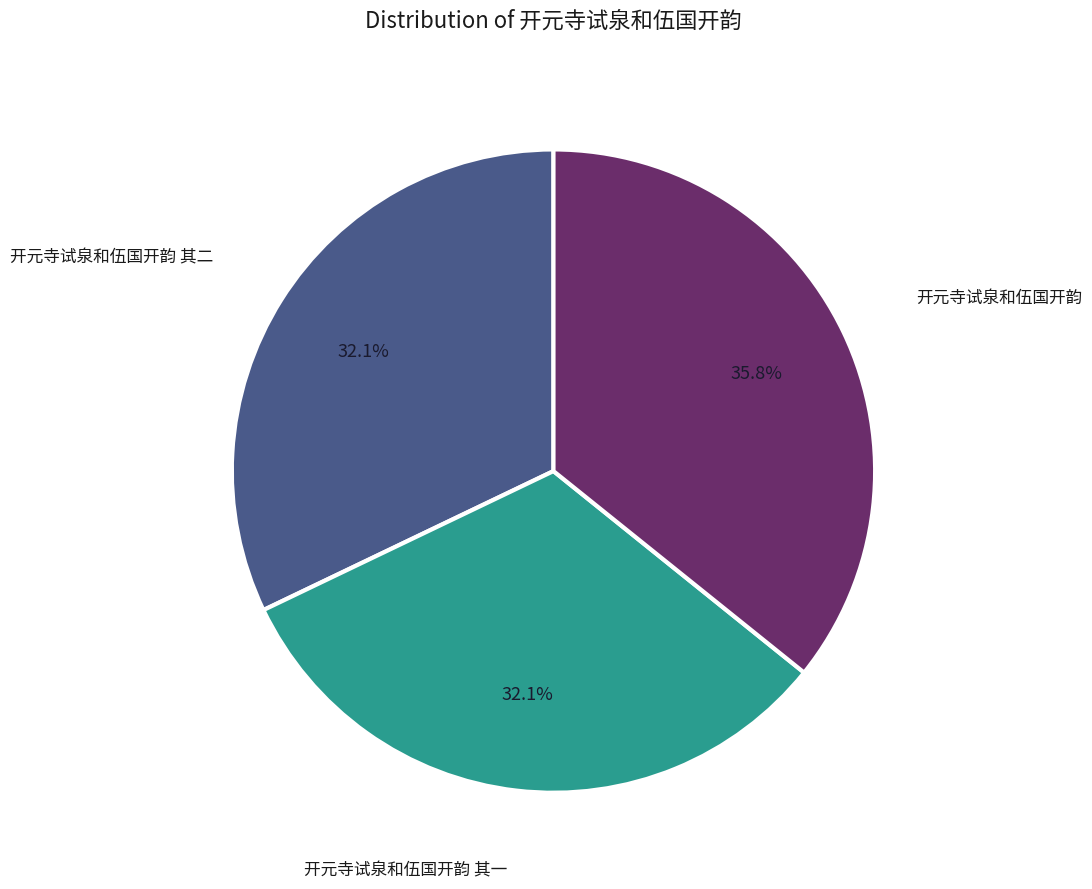

Is there a majority slice in this chart?

No